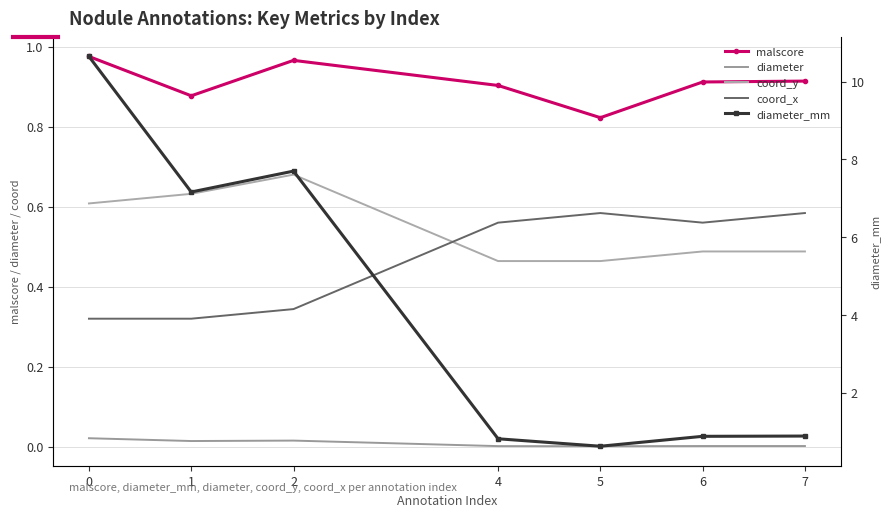

What is the lowest value of the coord_y series?

0.5